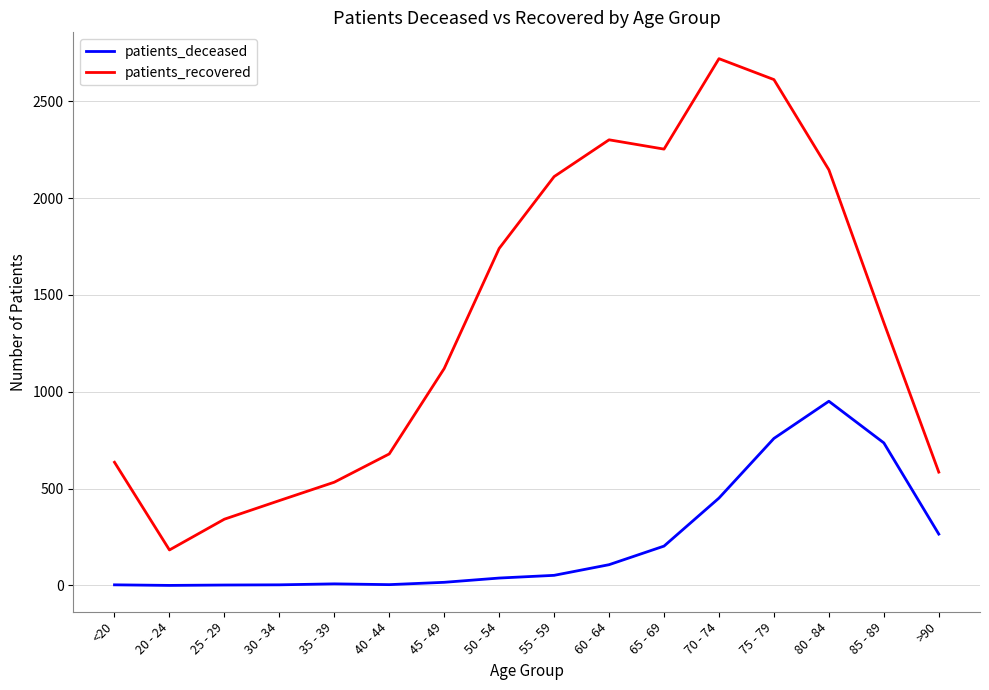

True or false: patients_recovered and patients_deceased intersect in this chart.

False